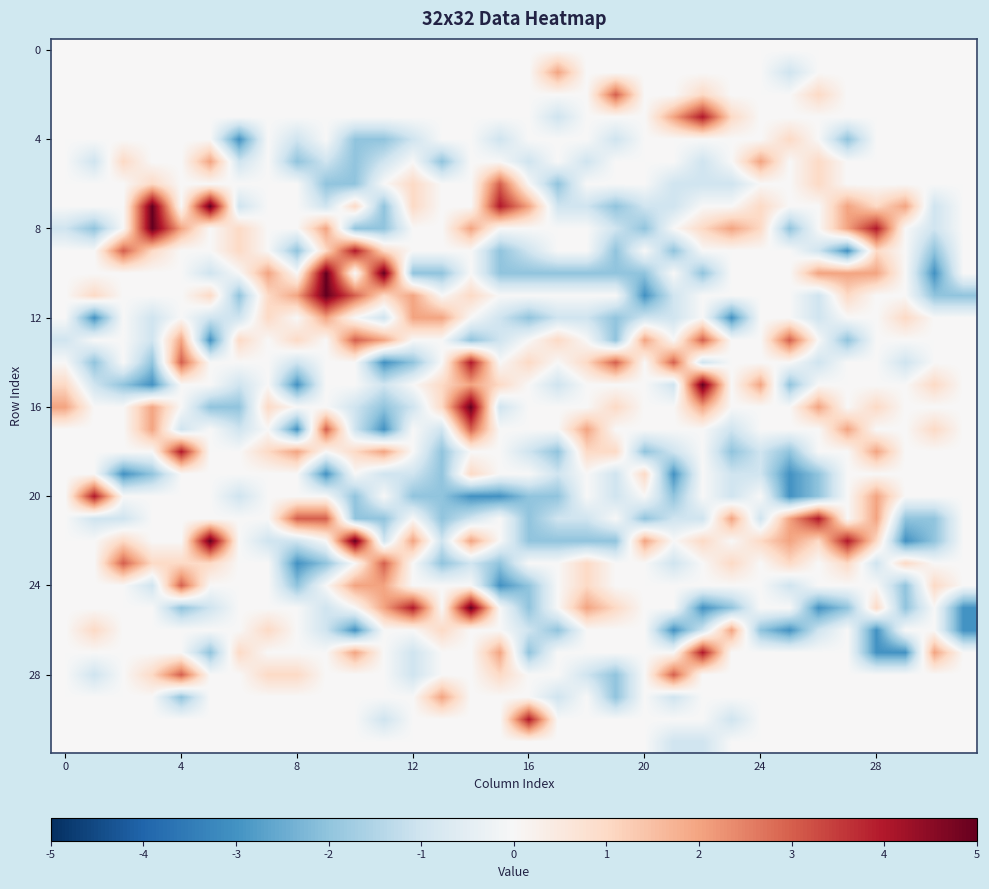

What is the minimum value shown in the chart?

-3